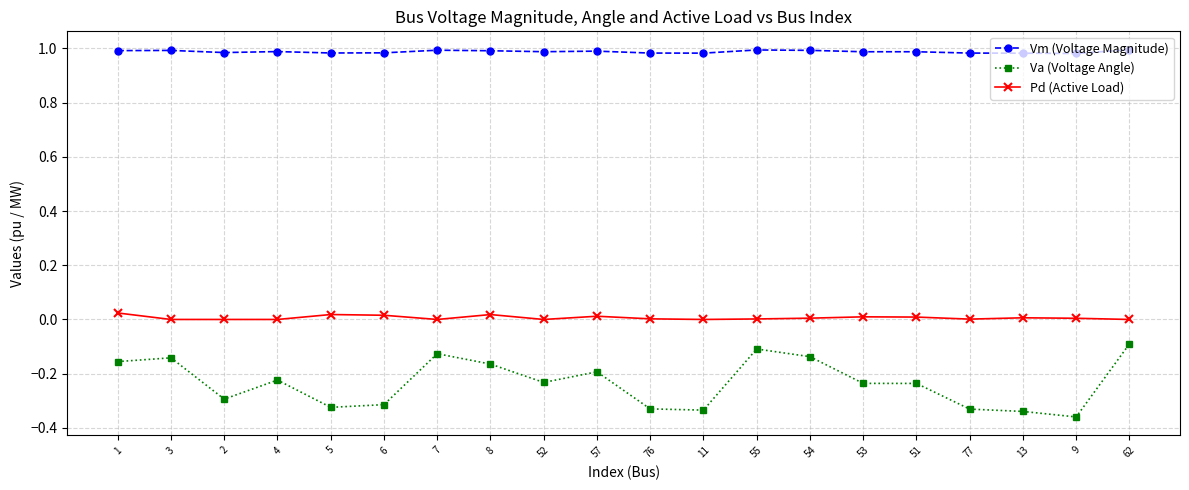

What is the label of the 19th point from the right?

3